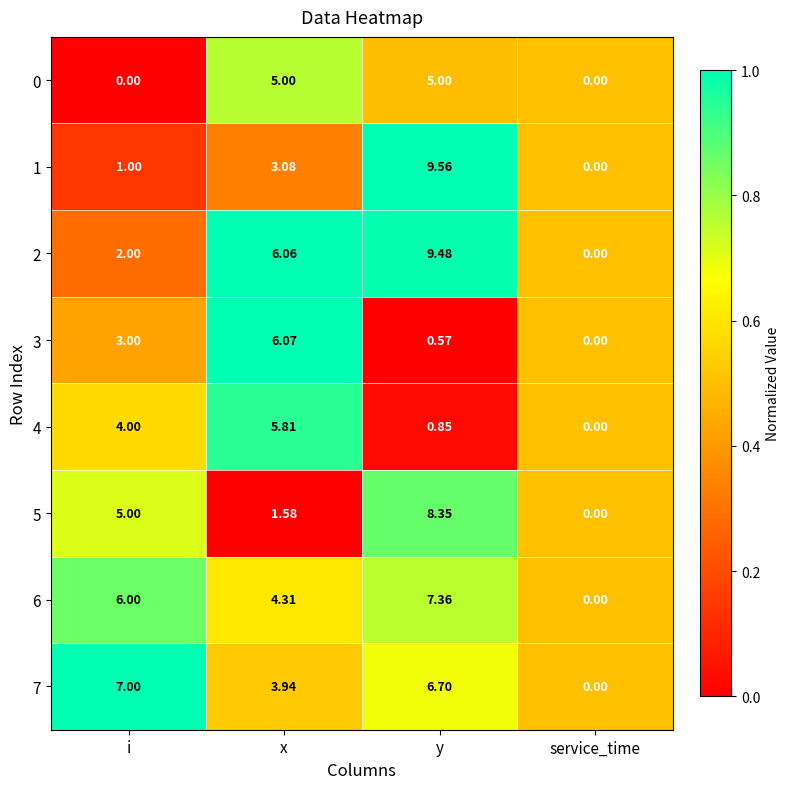

At which label does 6 reach its minimum?

service_time